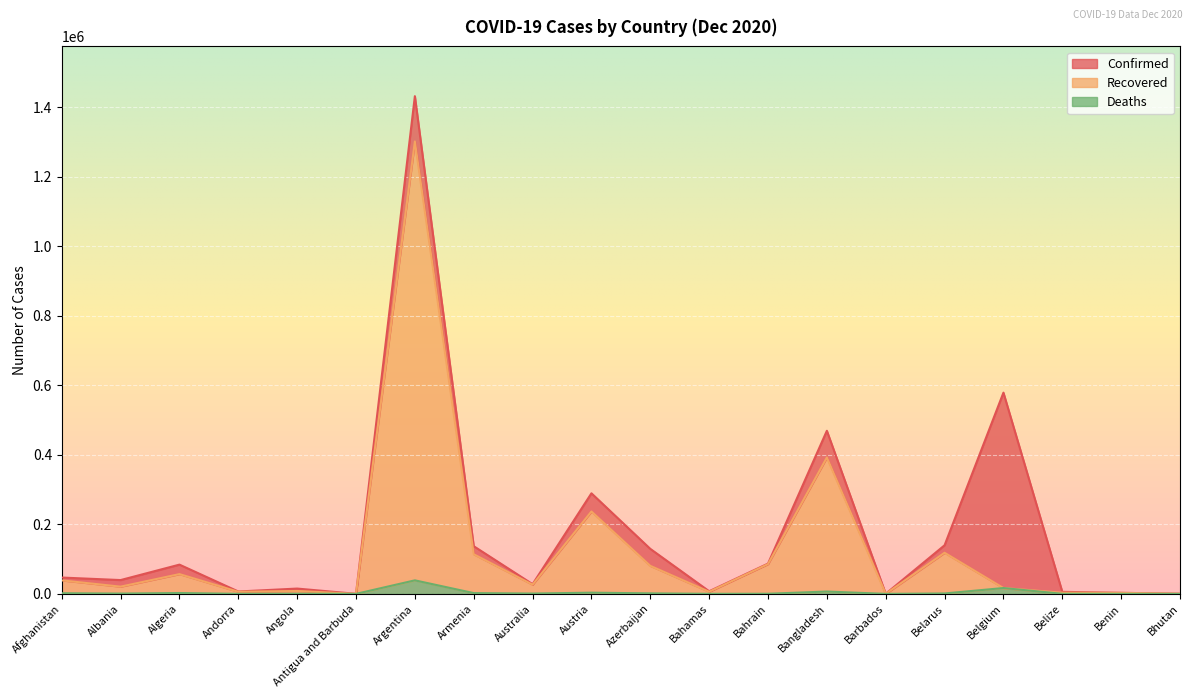

How many lines are shown in the chart?

3